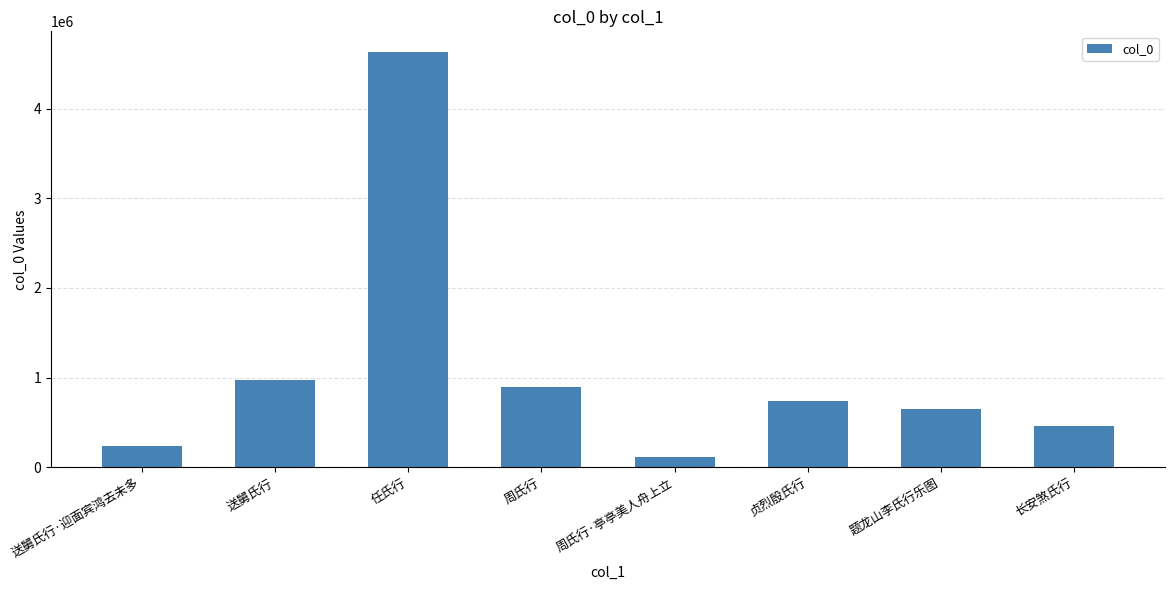

What is the smallest value displayed?

116051